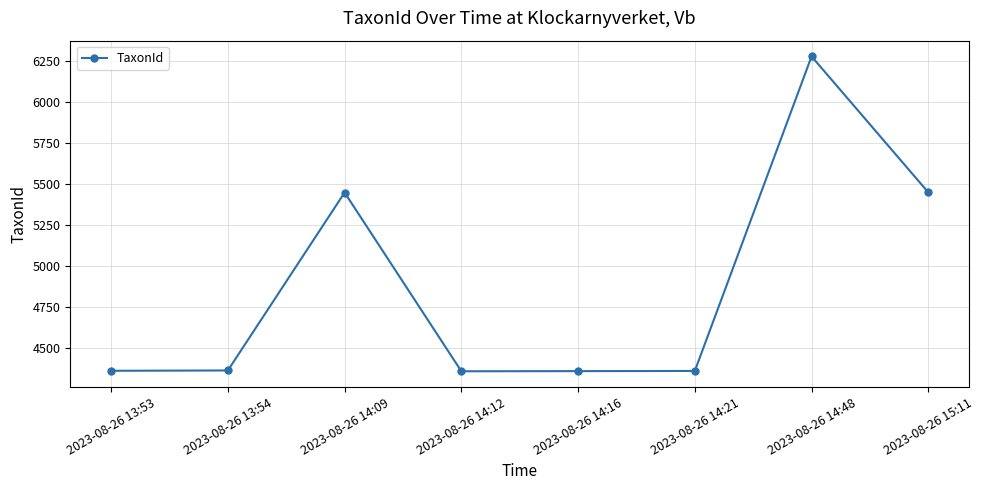

The chart shows a value of 2494 at 2023-08-26 15:11. True or false?

False